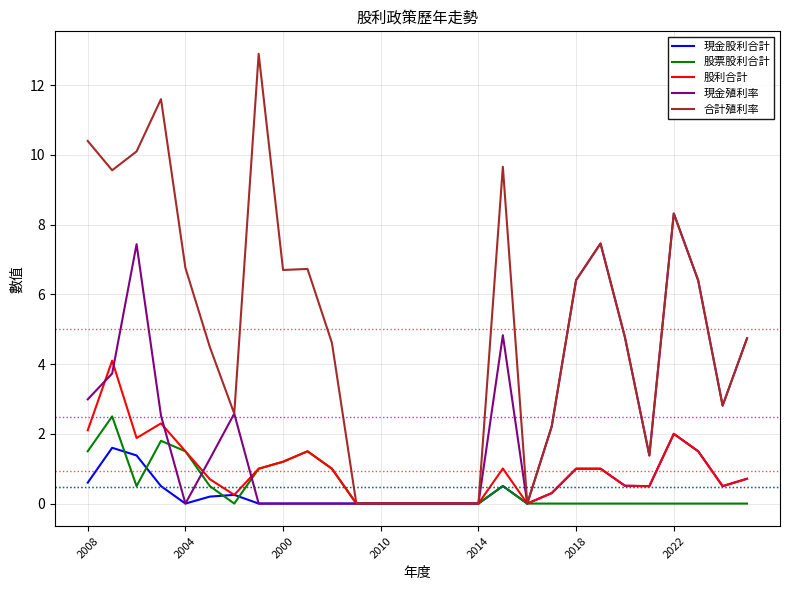

What is the maximum value shown in the chart?

12.9